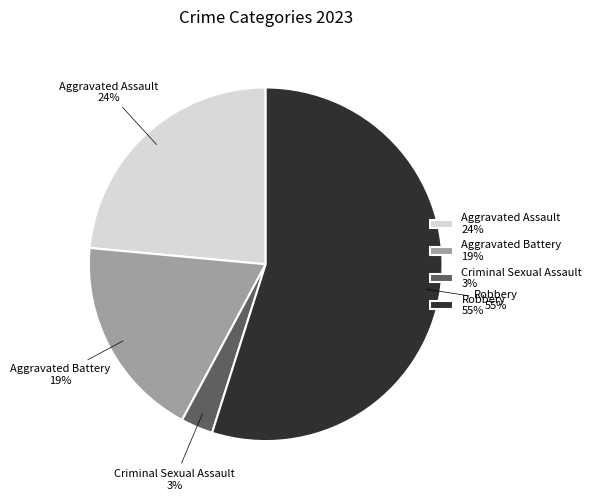

Count the number of slices in the pie.

4